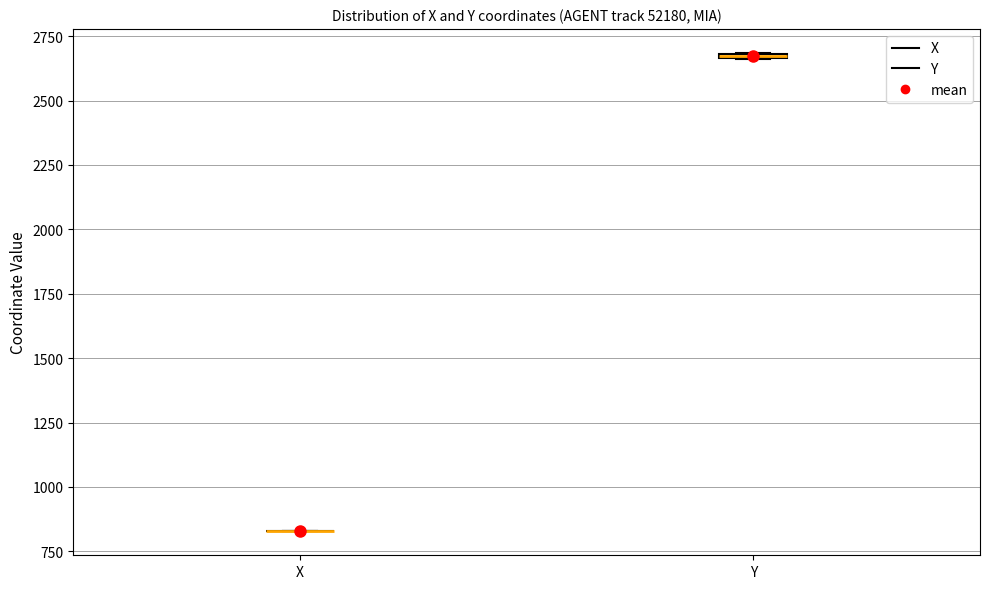

Where is the lower edge of the box for Y on the y-axis? The values are not printed on the chart, so give them approximately, as read against the axis.

2650